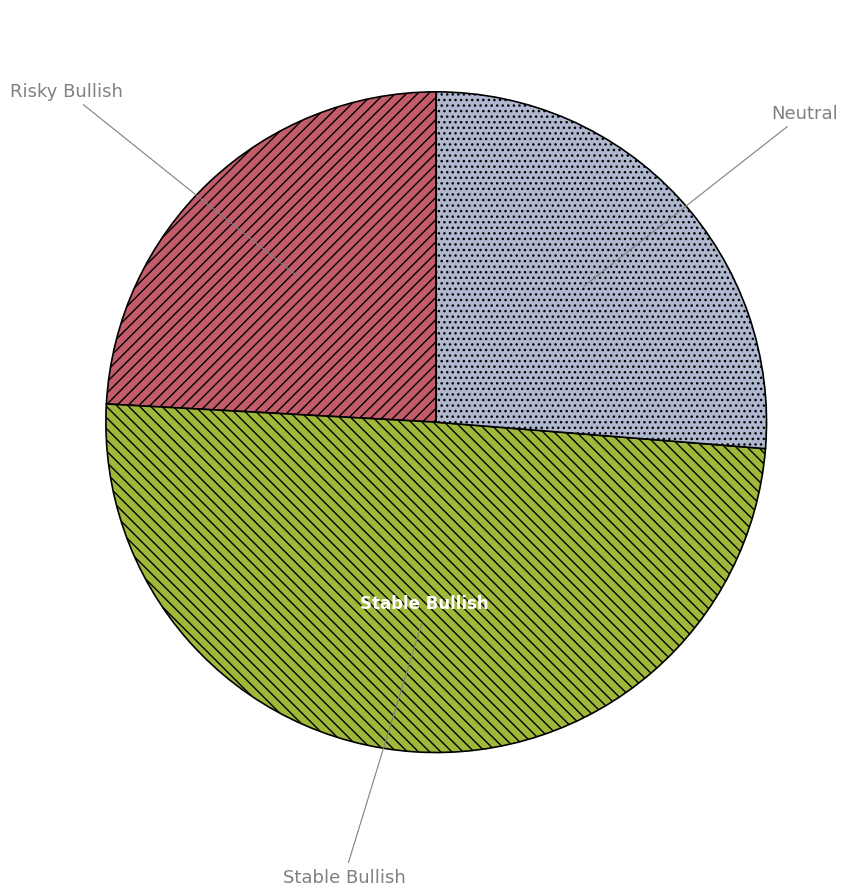

Between Risky Bullish and Stable Bullish, which is larger?

Stable Bullish